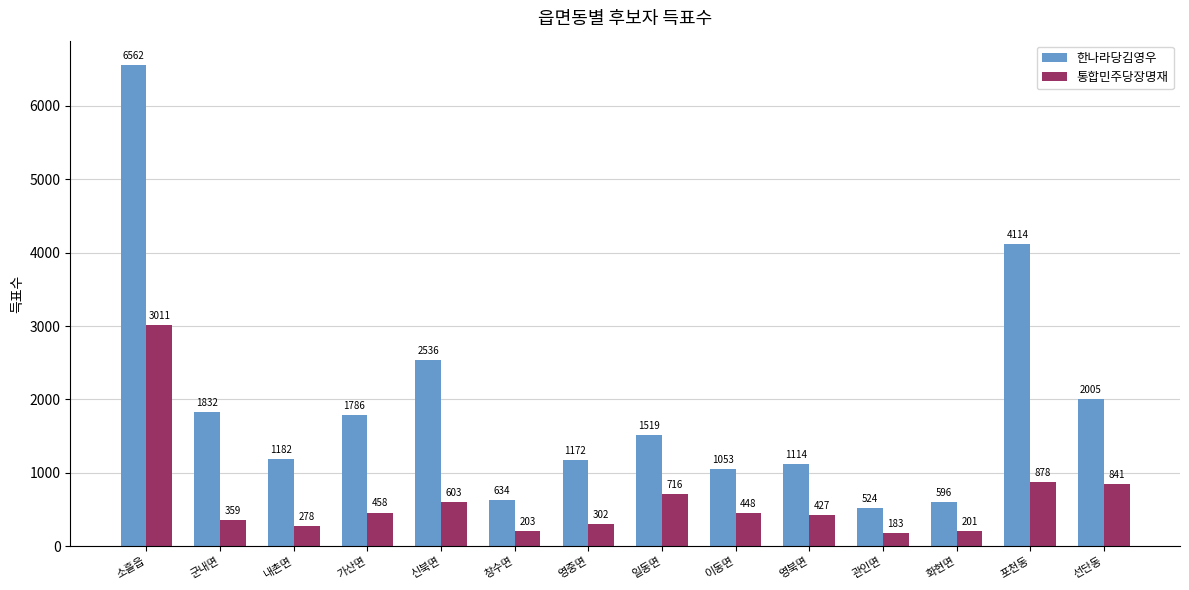

List the series in order of their overall mean, highest first.

한나라당김영우, 통합민주당장명재